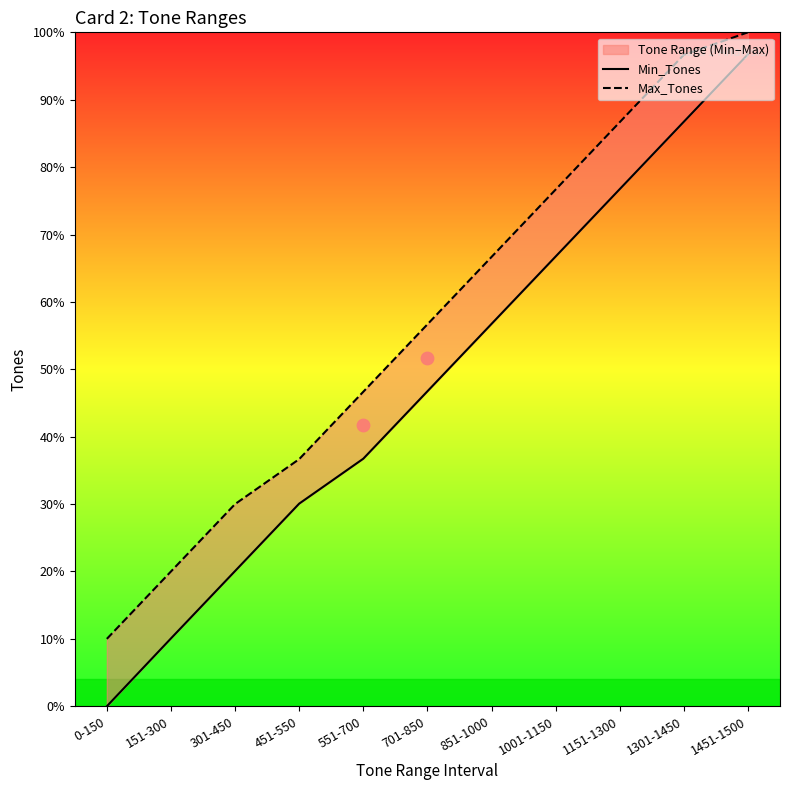

Which series has the largest total across all categories?

Max_Tones